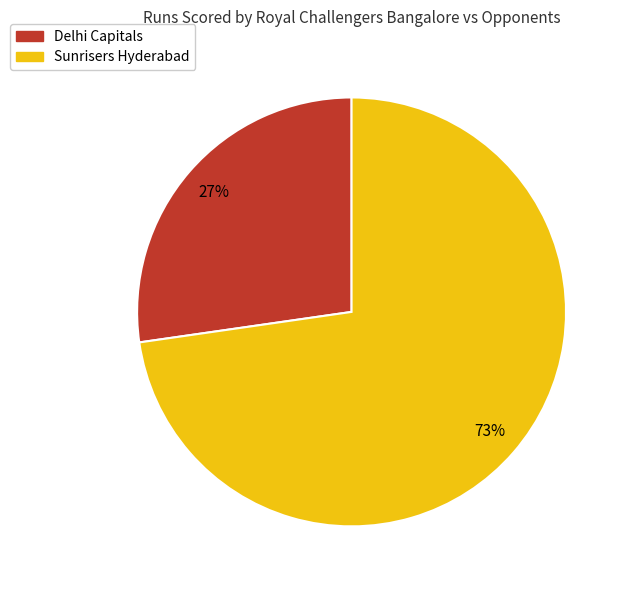

Which slice represents more than half of the pie?

Sunrisers Hyderabad